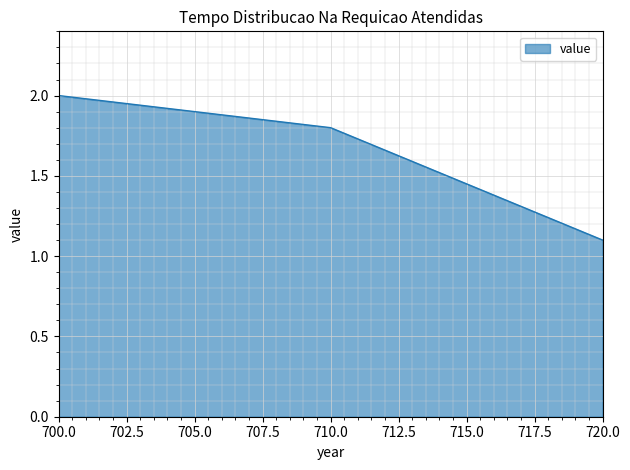

List the labels in order of value, largest first.

700.0, 710.0, 720.0